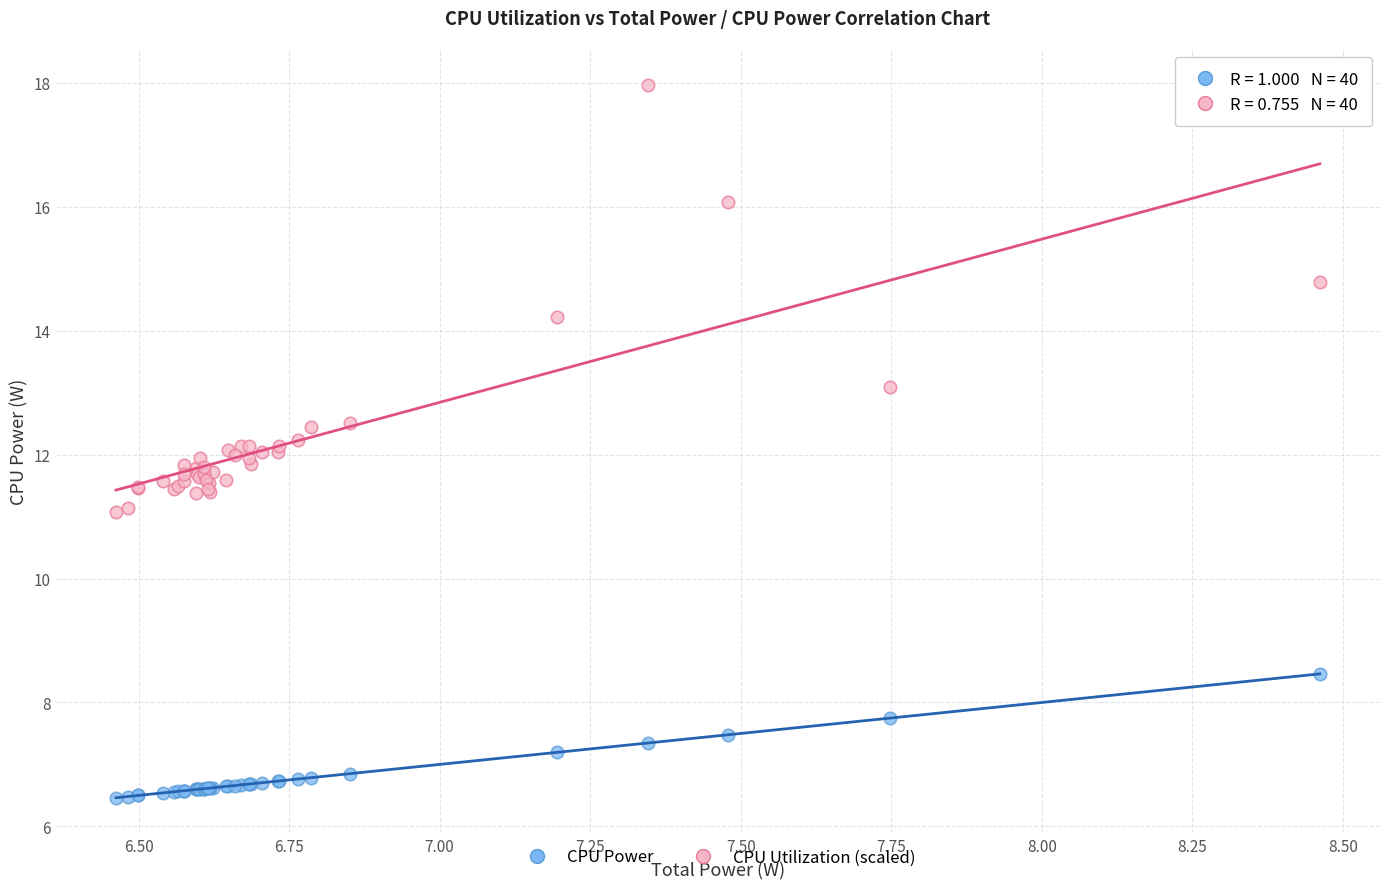

What is the X range (max minus min) for the scatter plot?

2.0